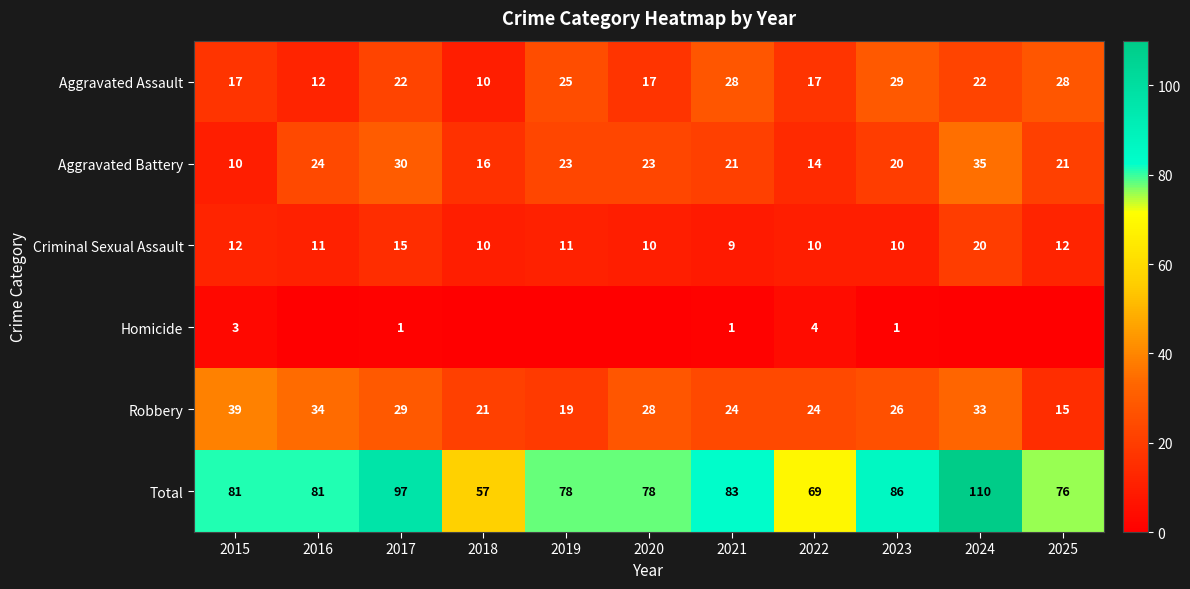

At which category does the chart reach its minimum across all series?

2016